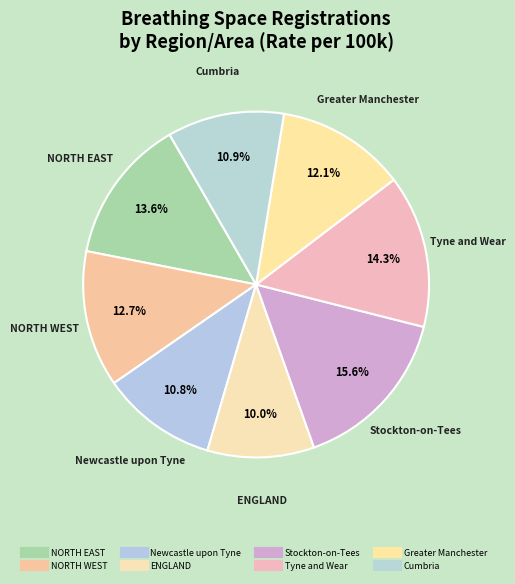

What is the change in value from NORTH WEST to Greater Manchester?

-0.6